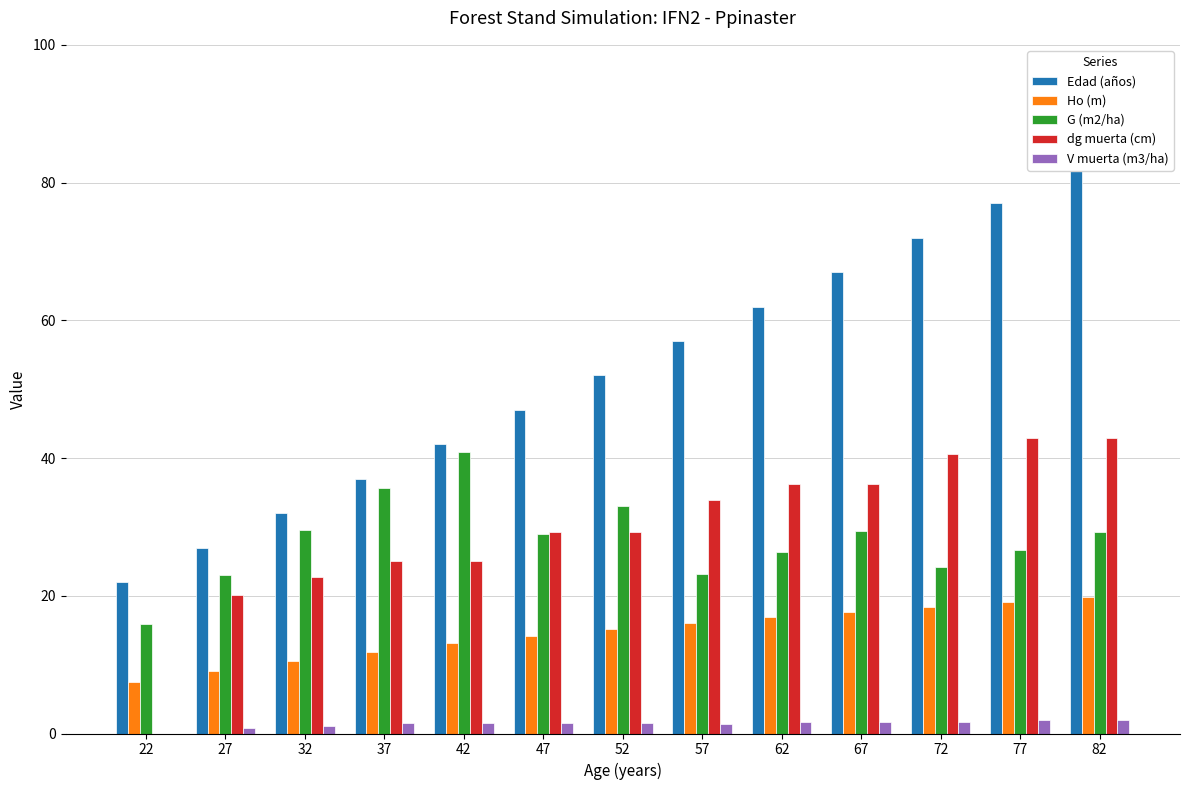

At which category does the chart reach its minimum across all series?

22